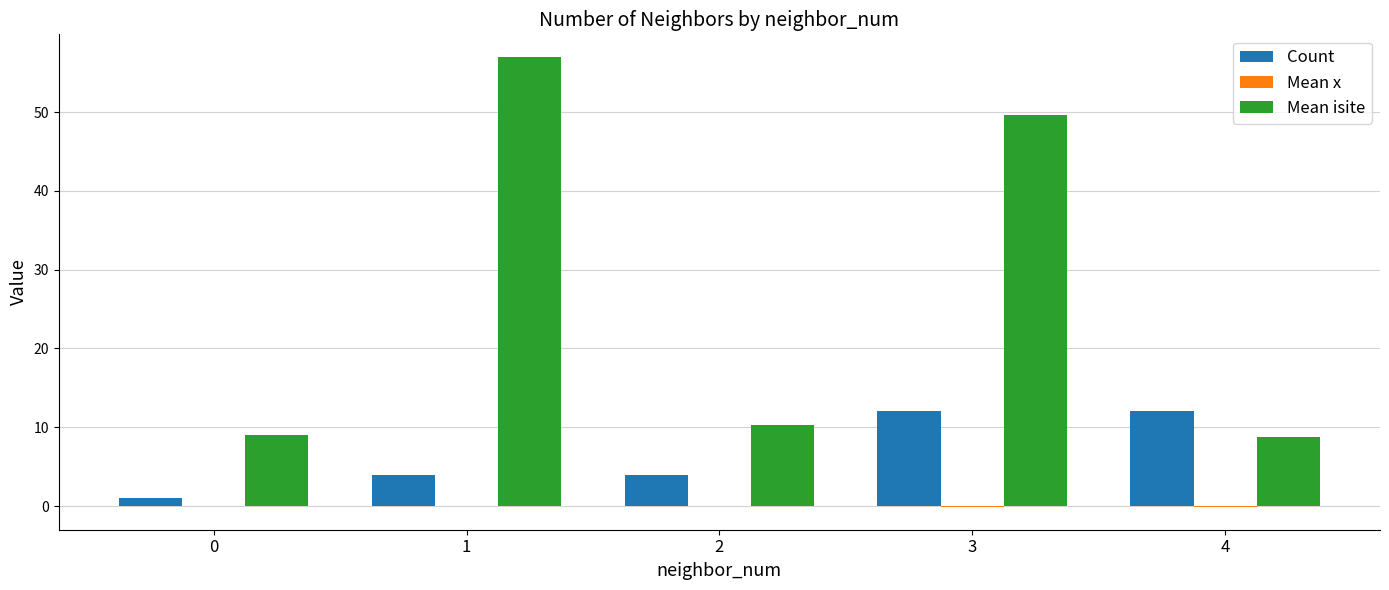

Which series changed the most between 0 and 4?

Count